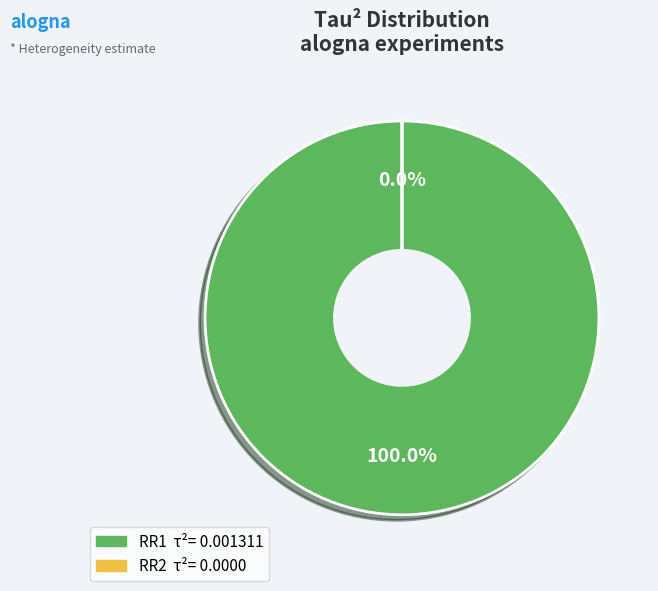

To the nearest percent, what is the difference between the largest and smallest slice percentages?

100%